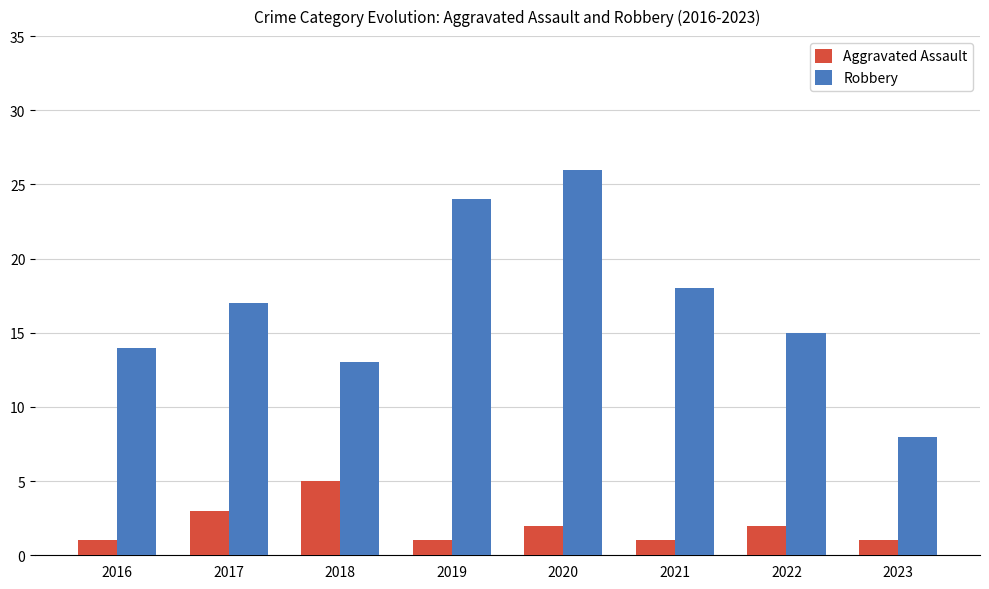

How many groups of bars are there?

8